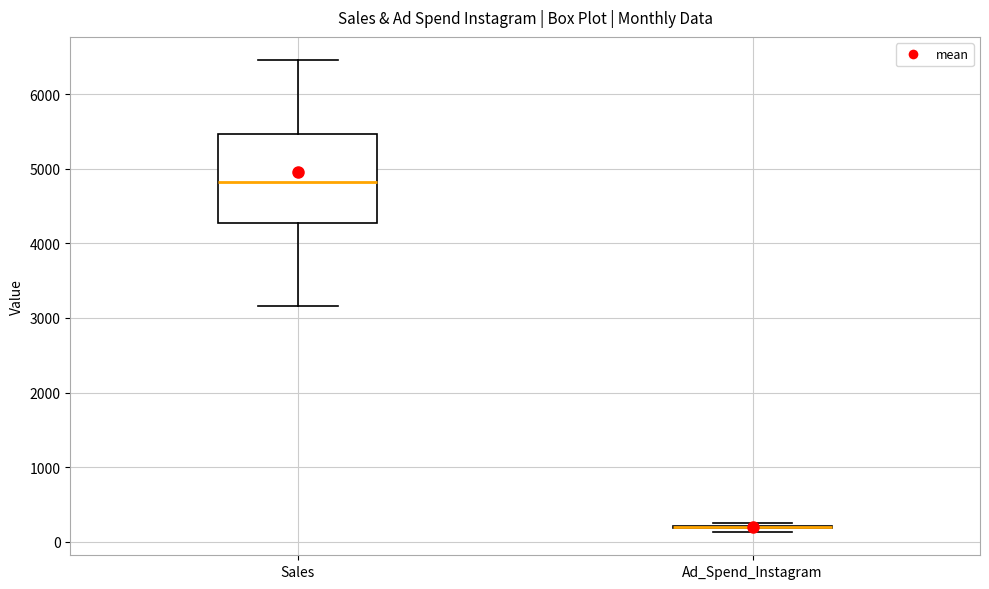

Reading left to right, read every box against the y-axis: the position of its median line, the range the box covers, and the ends of its whiskers. The values are not printed on the chart, so give them approximately, as read against the axis.

Sales: median 4800, box 4300 to 5500, whiskers 3200 to 6500
Ad_Spend_Instagram: box collapsed to a line at 200, whiskers 100 to 300